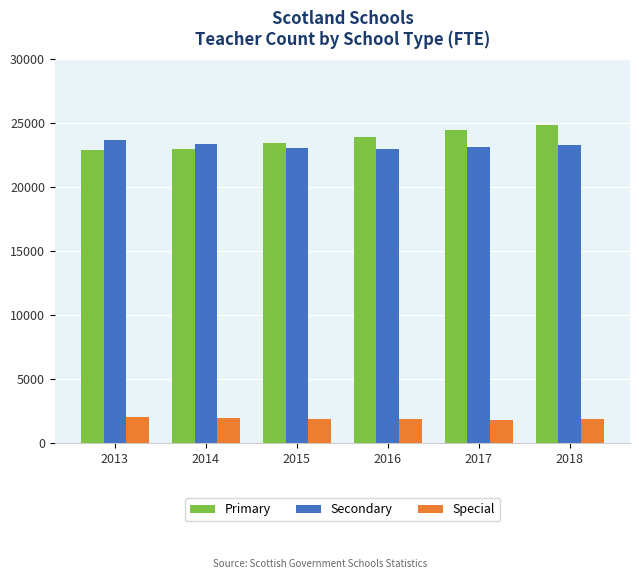

What is the difference between the highest and lowest values at 2018?

23016